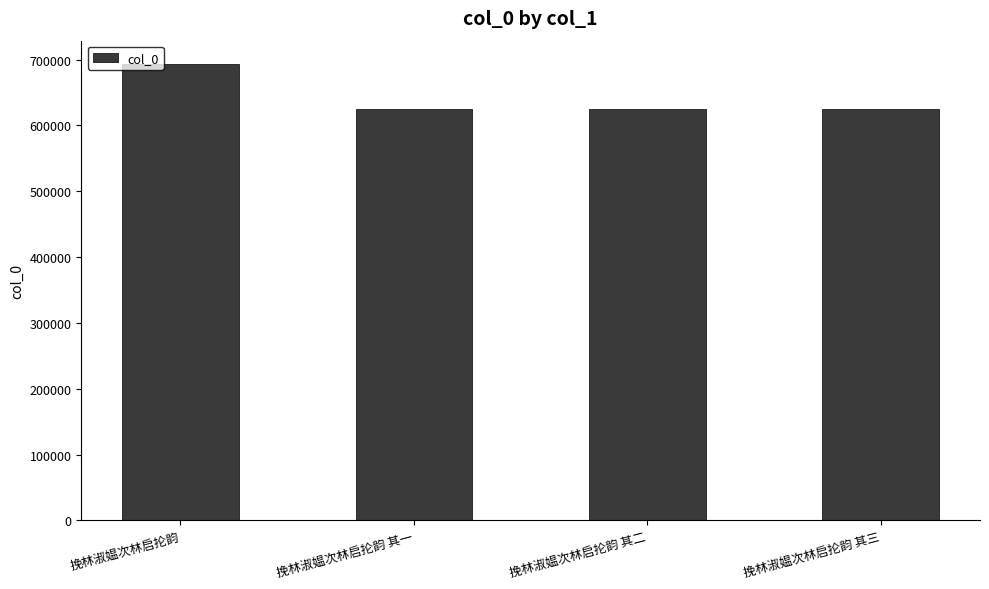

Is it true that the value at 挽林淑媪次林启抡韵 is 694084?

True